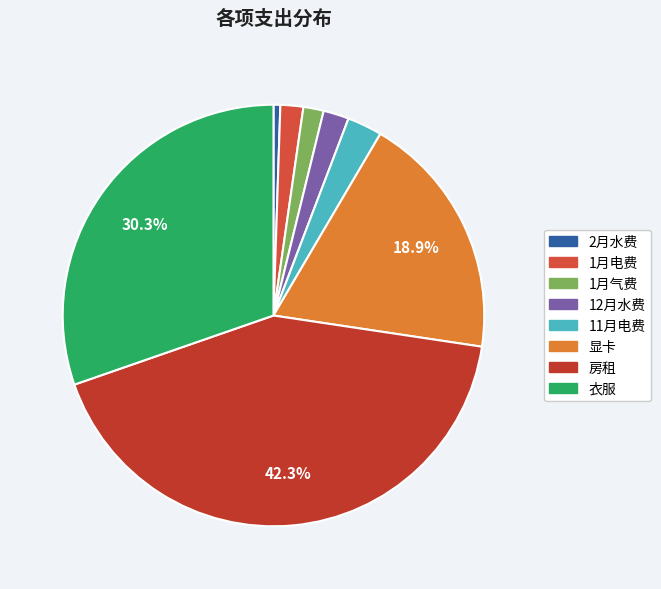

Is it true that 12月水费 is 2% of the pie?

True